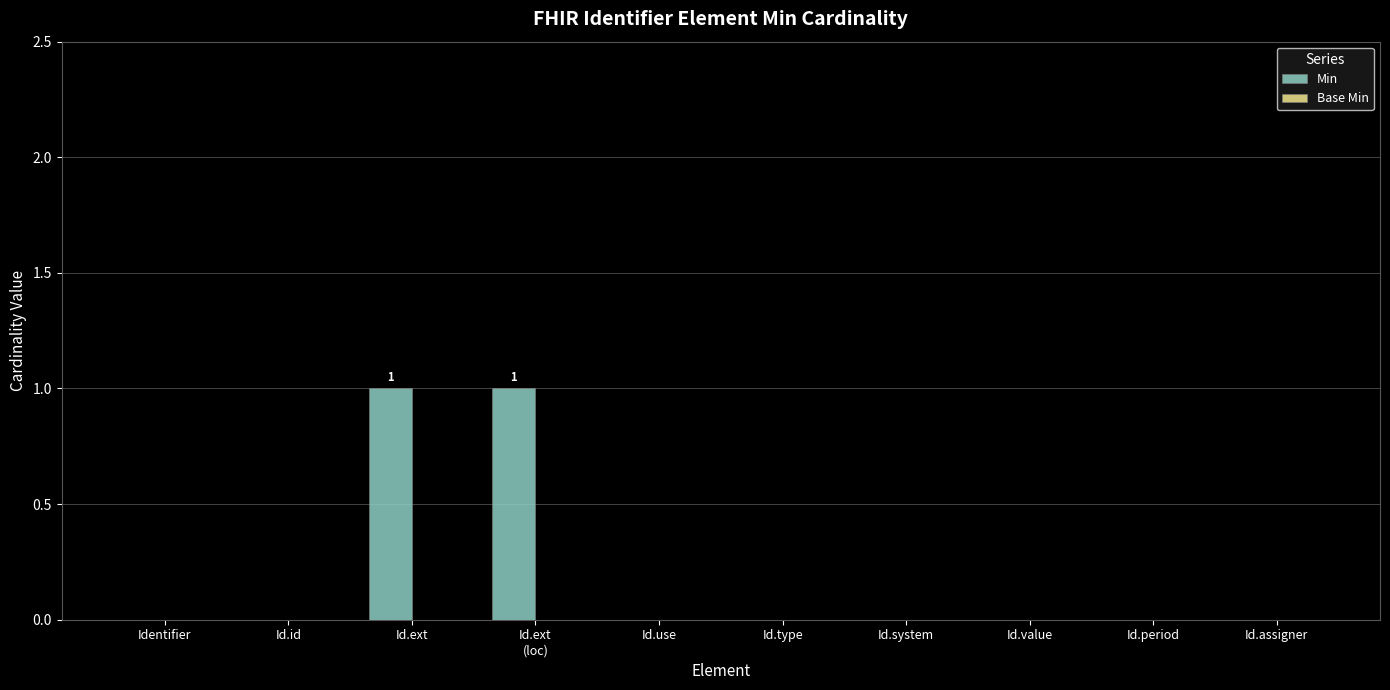

How many categories are shown in the chart?

10